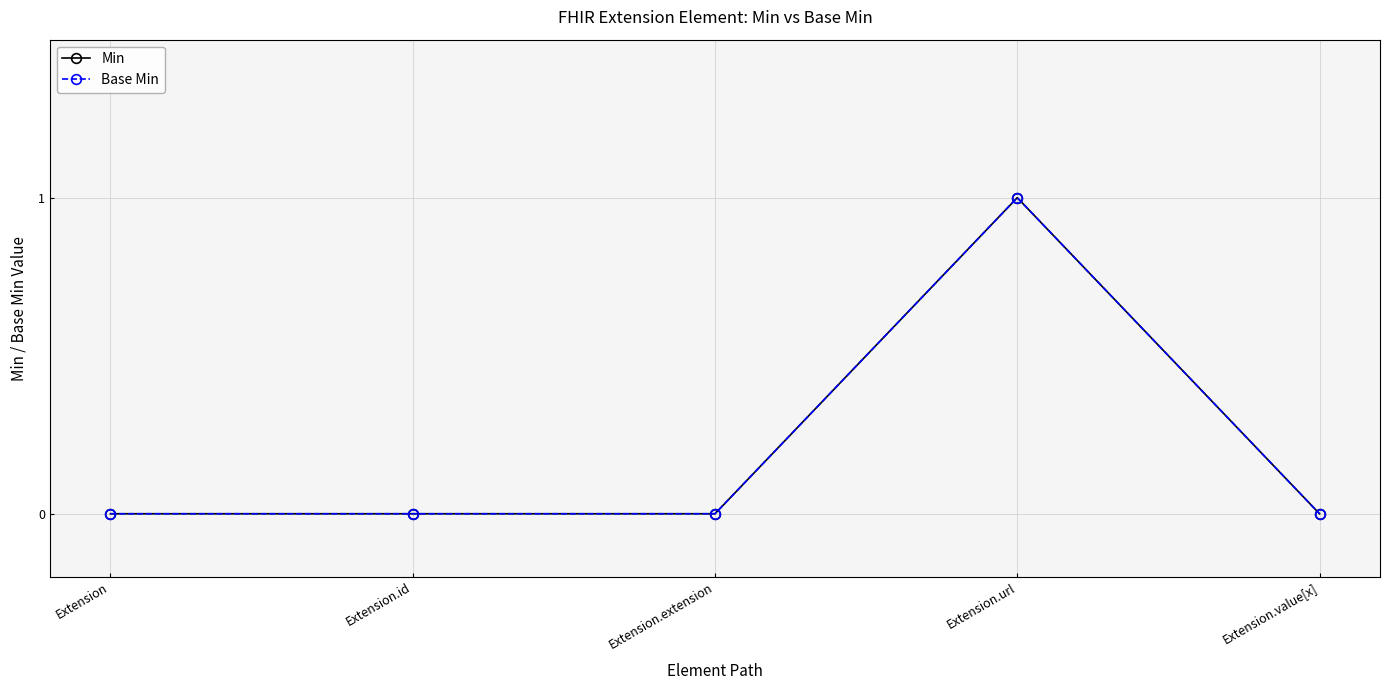

Reading right to left, list all the values displayed in this chart.

Min: Extension.value[x]=0	Extension.url=1	Extension.extension=0	Extension.id=0	Extension=0
Base Min: Extension.value[x]=0	Extension.url=1	Extension.extension=0	Extension.id=0	Extension=0